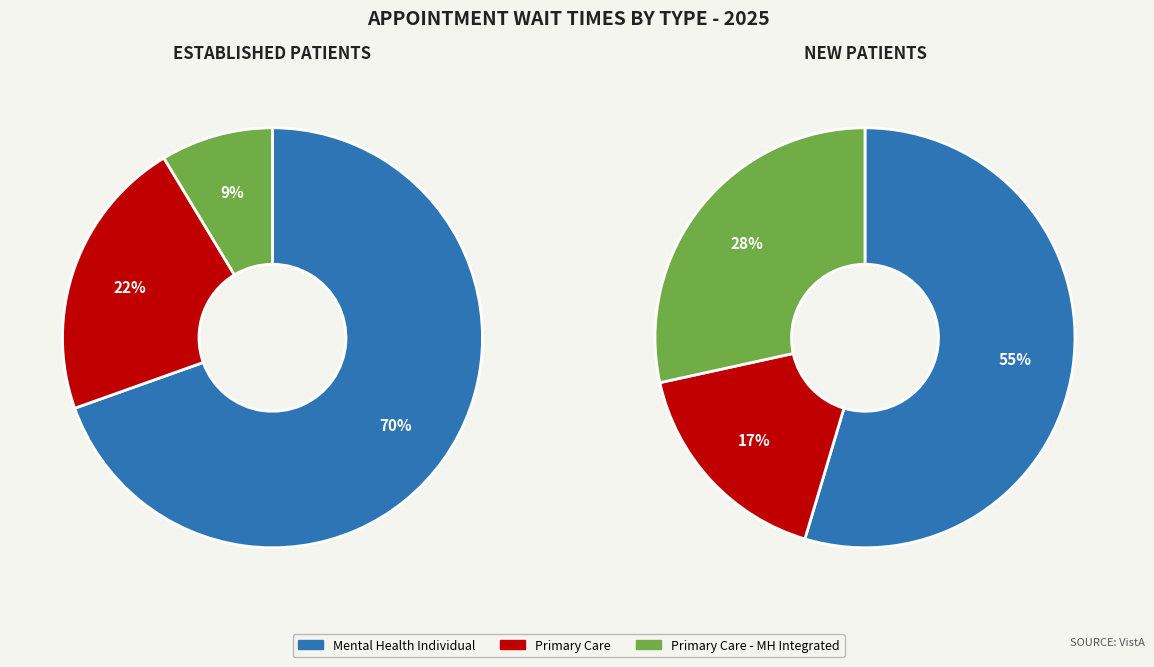

Is the sum of PRIMARY CARE and MENTAL HEALTH INDIVIDUAL greater than half?

Yes